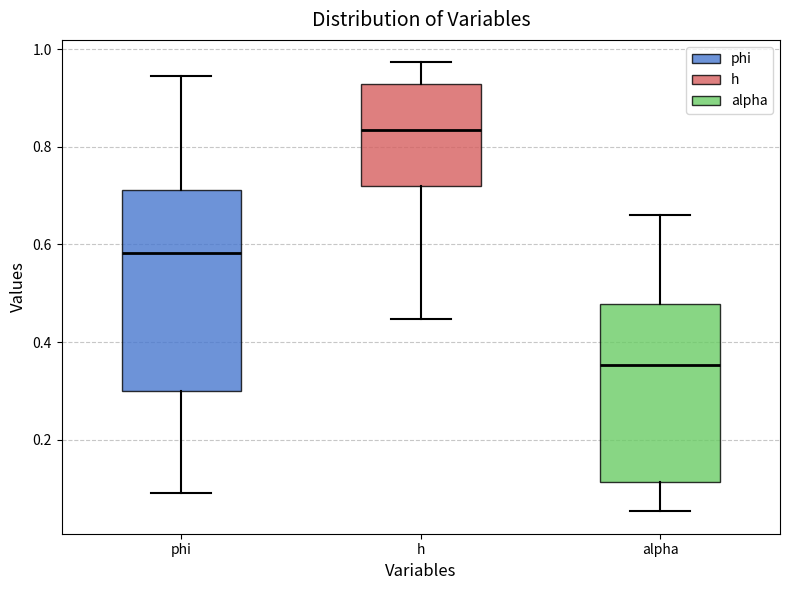

Which box has the lowest median line?

alpha